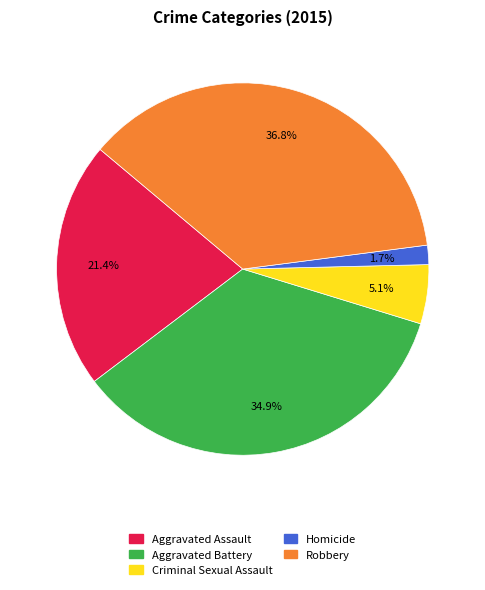

Which category has the smallest portion of the pie?

Homicide